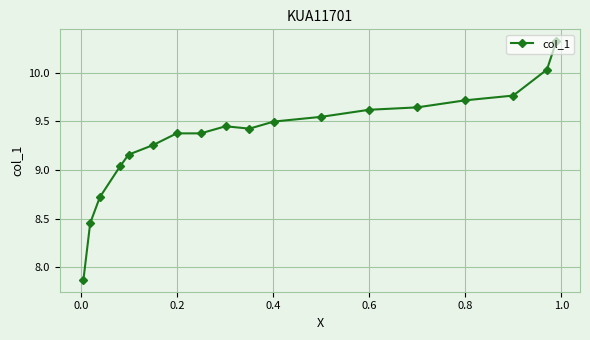

What is the maximum value shown in the chart?

10.3